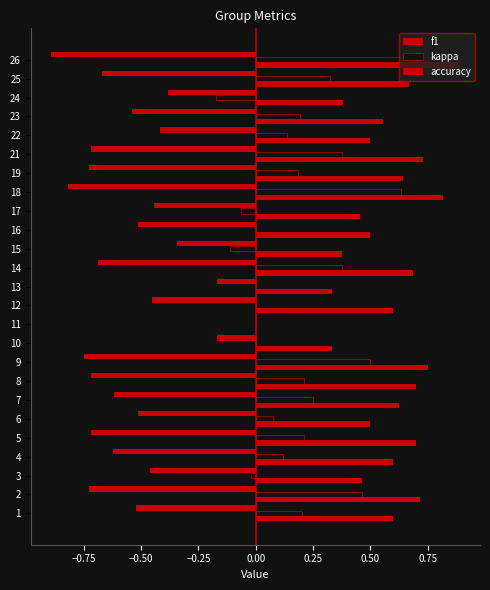

List the series in order of their overall mean, highest first.

accuracy, kappa, f1